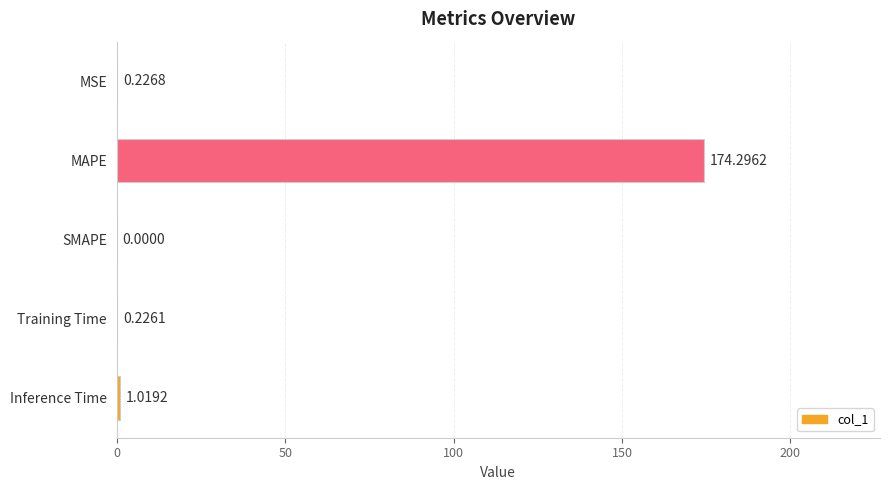

Which label corresponds to the largest value in the chart?

MAPE